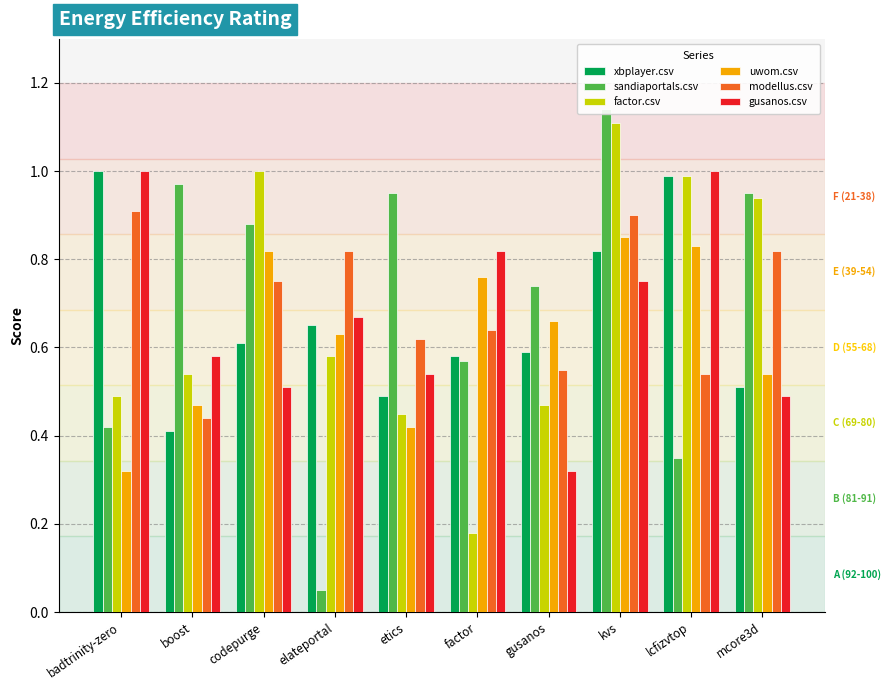

What is the label of the 6th bar from the right?

etics